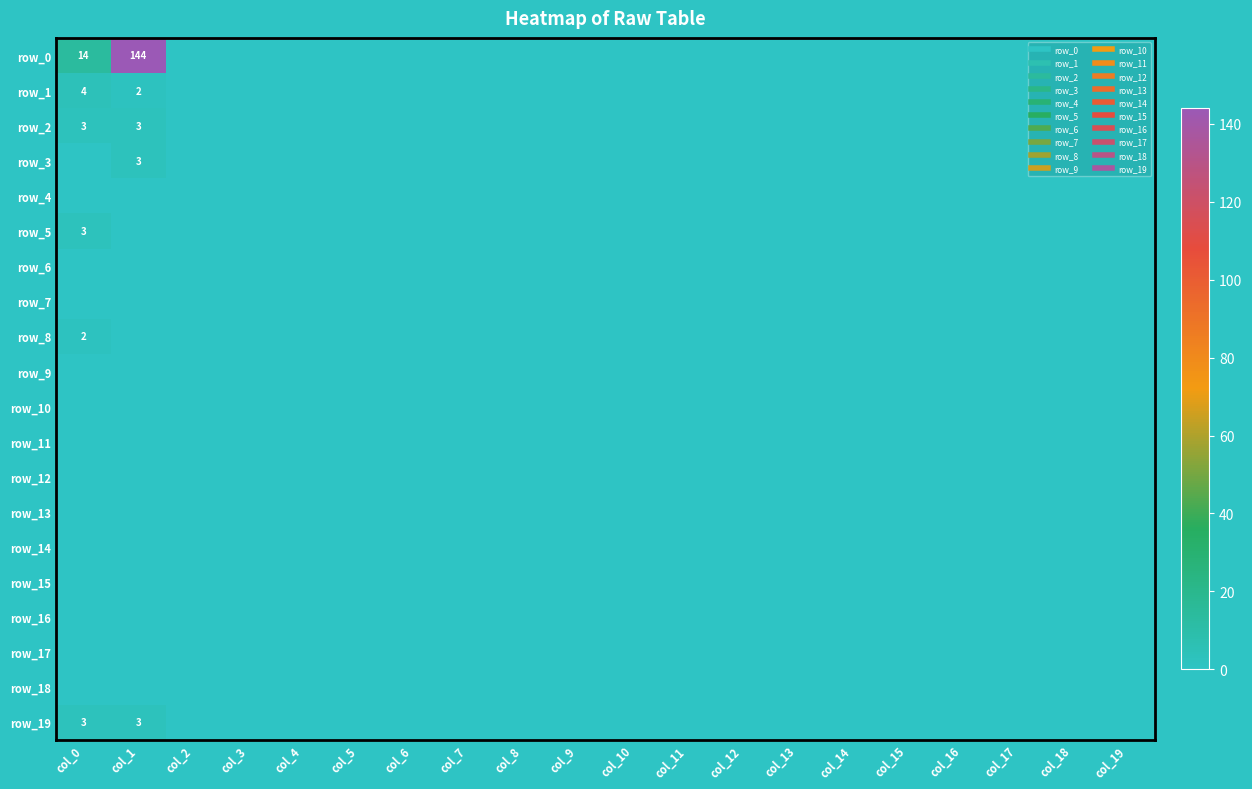

Which series has the largest total across all categories?

row_0